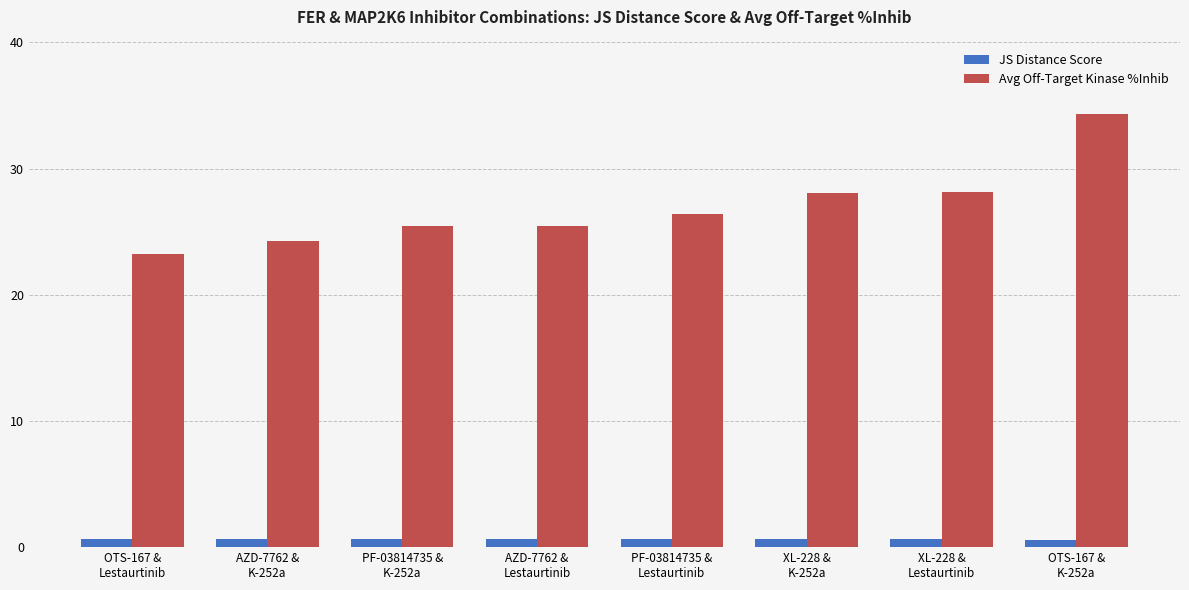

Which series has the largest total across all categories?

Avg Off-Target Kinase %Inhib